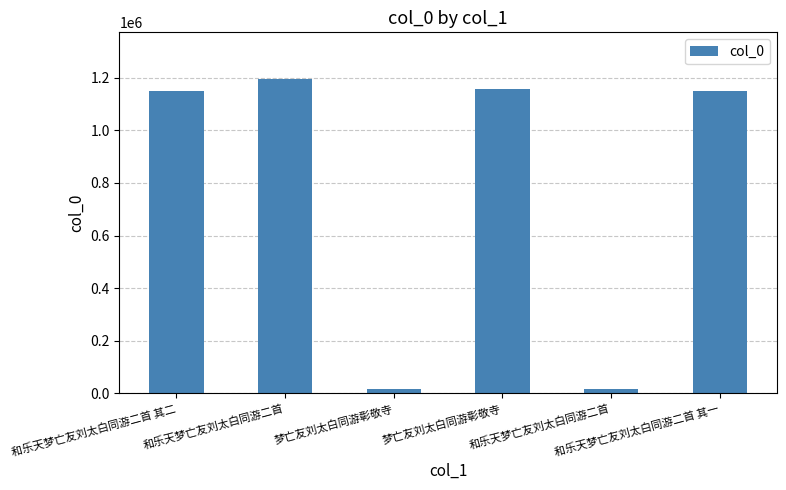

What is the change in value from 和乐天梦亡友刘太白同游二首 其二 to 和乐天梦亡友刘太白同游二首?

-1132242